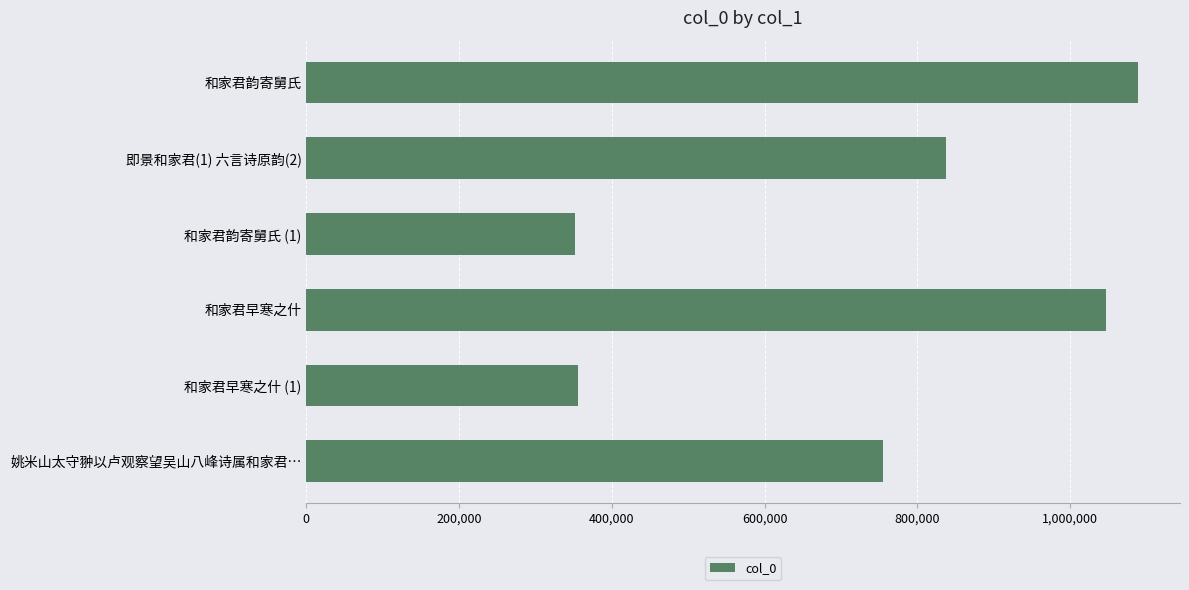

What is the value of the 3rd bar from the top?

351876